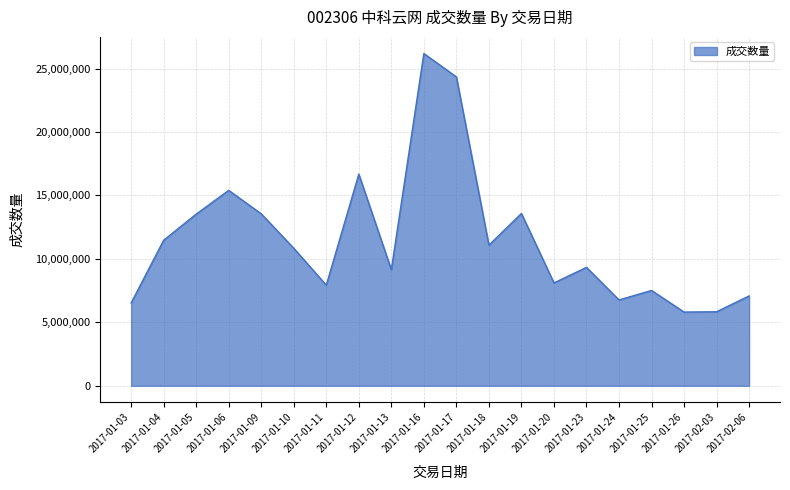

The value at 2017-01-25 is 7512175. True or false?

True